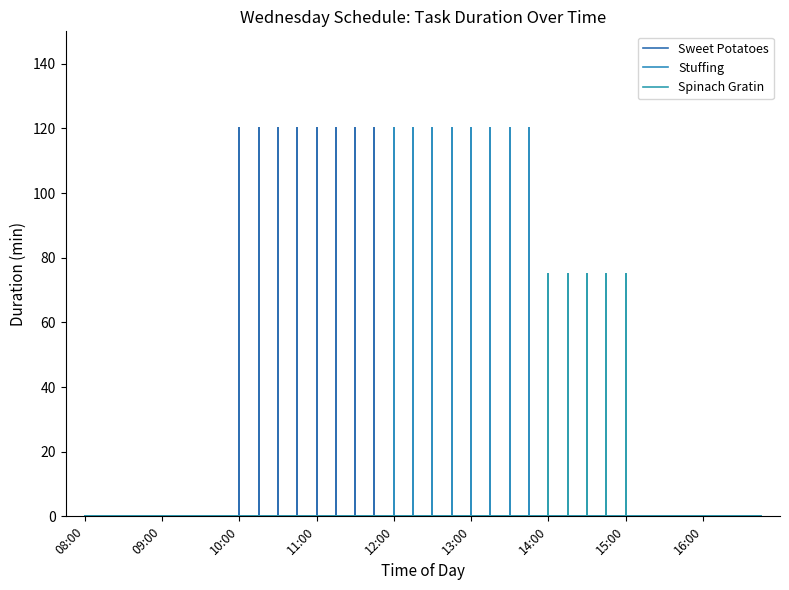

True or false: Spinach Gratin has more than 0 interior local peaks.

False